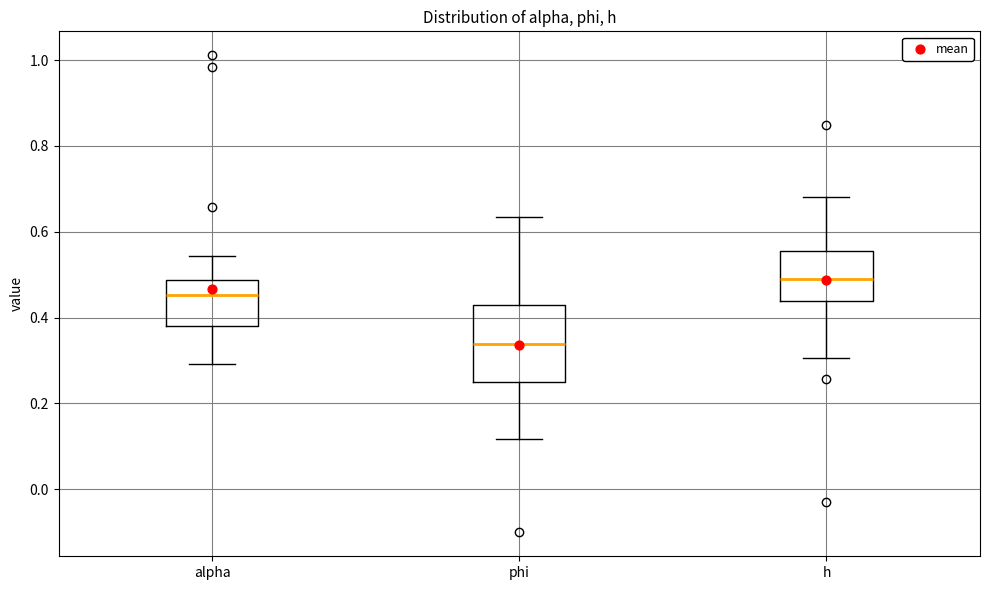

Reading left to right, read every box against the y-axis: the position of its median line, the range the box covers, and the ends of its whiskers. The values are not printed on the chart, so give them approximately, as read against the axis.

alpha: median 0.46, box 0.38 to 0.48, whiskers 0.30 to 0.54
phi: median 0.34, box 0.26 to 0.42, whiskers 0.12 to 0.64
h: median 0.50, box 0.44 to 0.56, whiskers 0.30 to 0.68